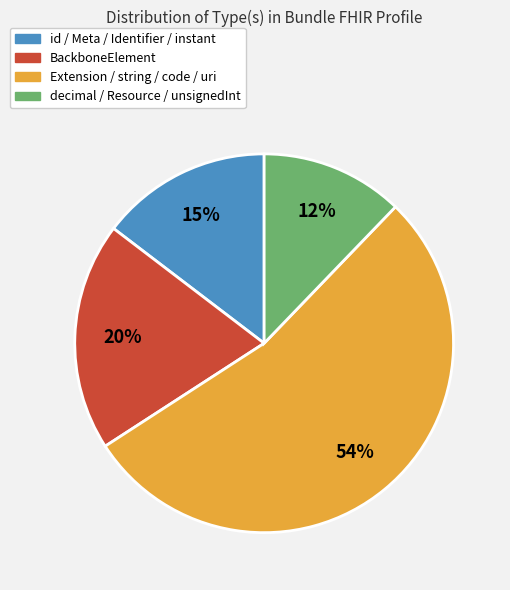

To the nearest percent, what is the average slice percentage?

25%